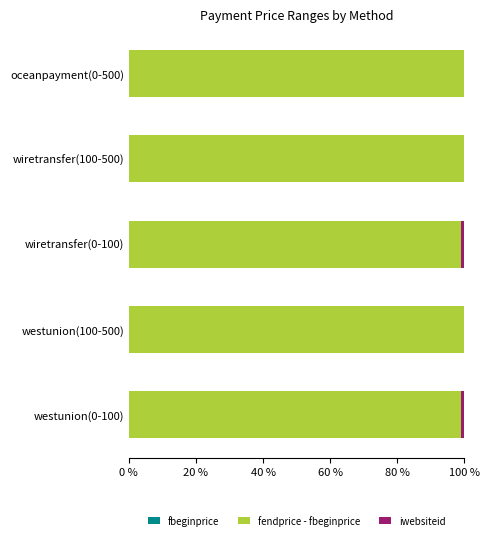

What is the maximum value for fendprice - fbeginprice?

99.8